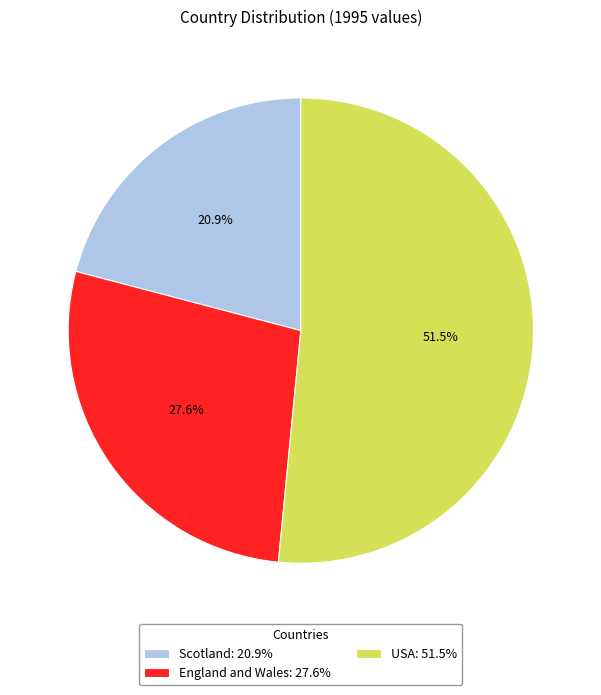

Between England and Wales and USA, which is larger?

USA